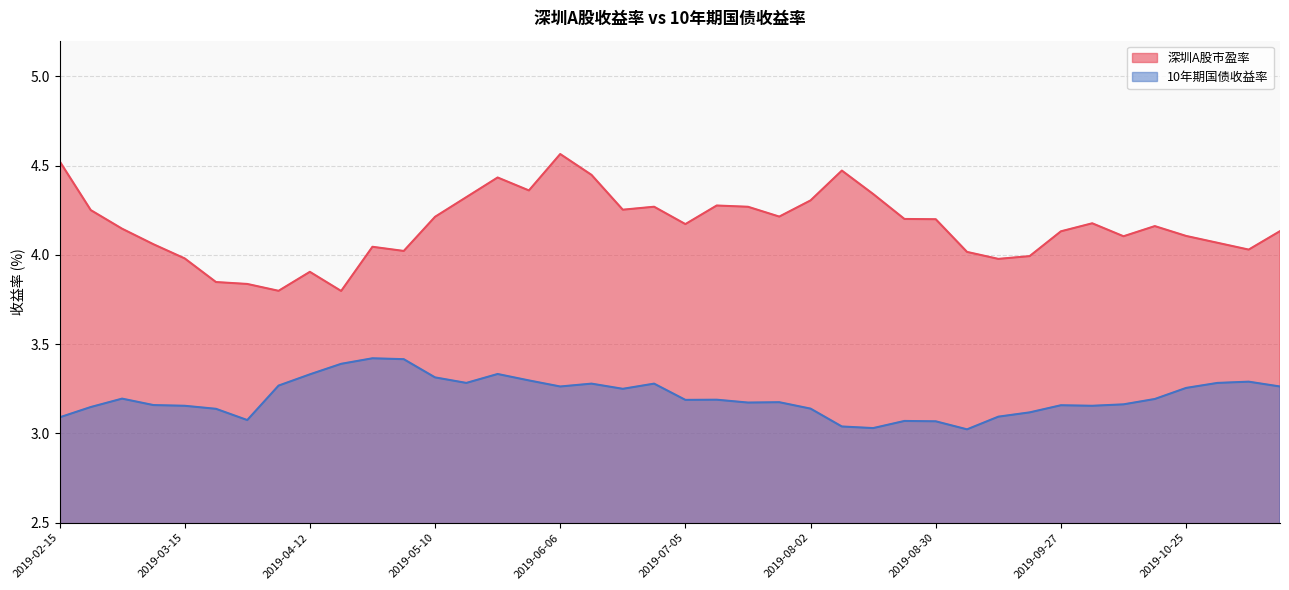

How many data points in 深圳A股市盈率 are less than 4?

8